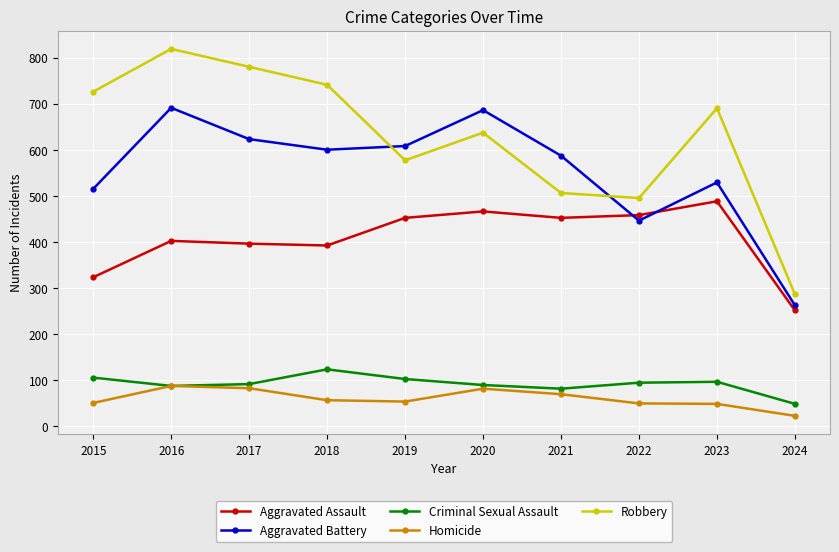

The value of Aggravated Assault at 2021 is 452. True or false?

True